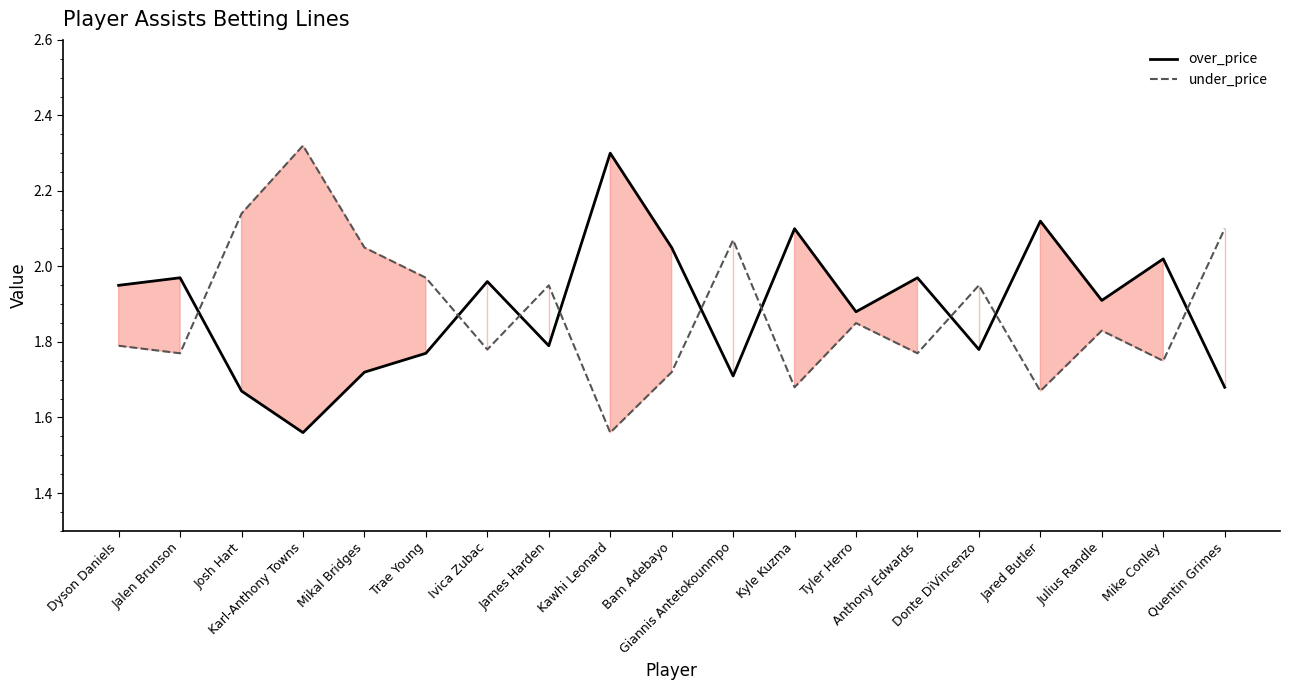

What value does the over_price series have at Mike Conley?

2.0